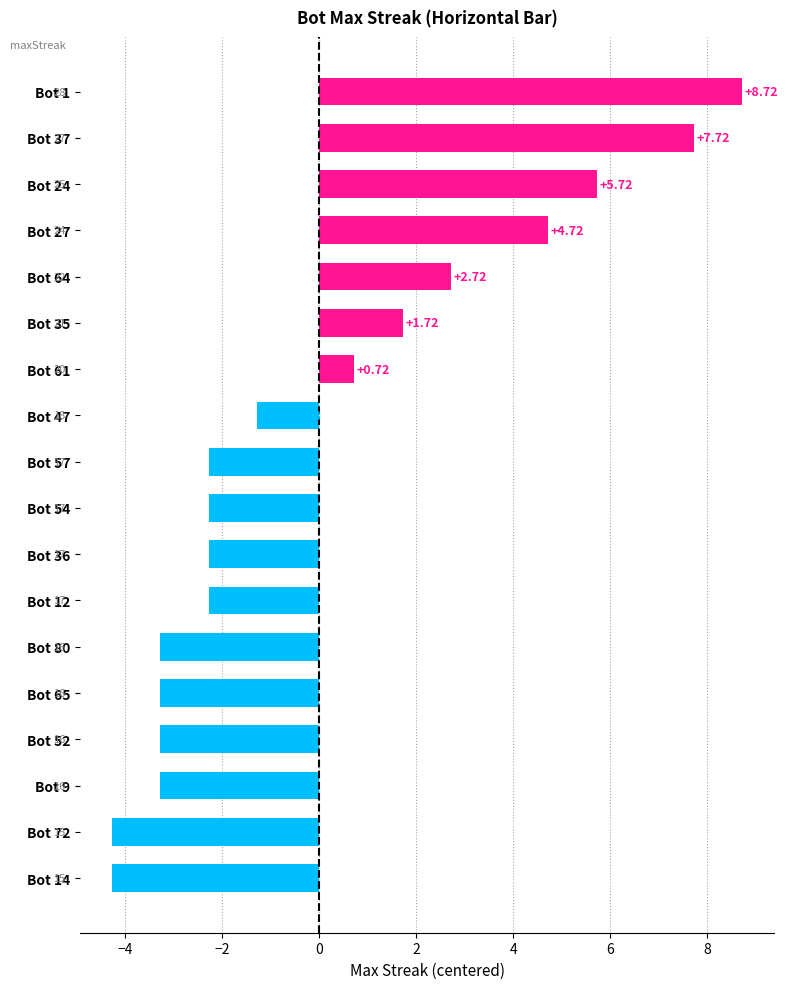

What is the difference between the second highest and second lowest values?

12.0